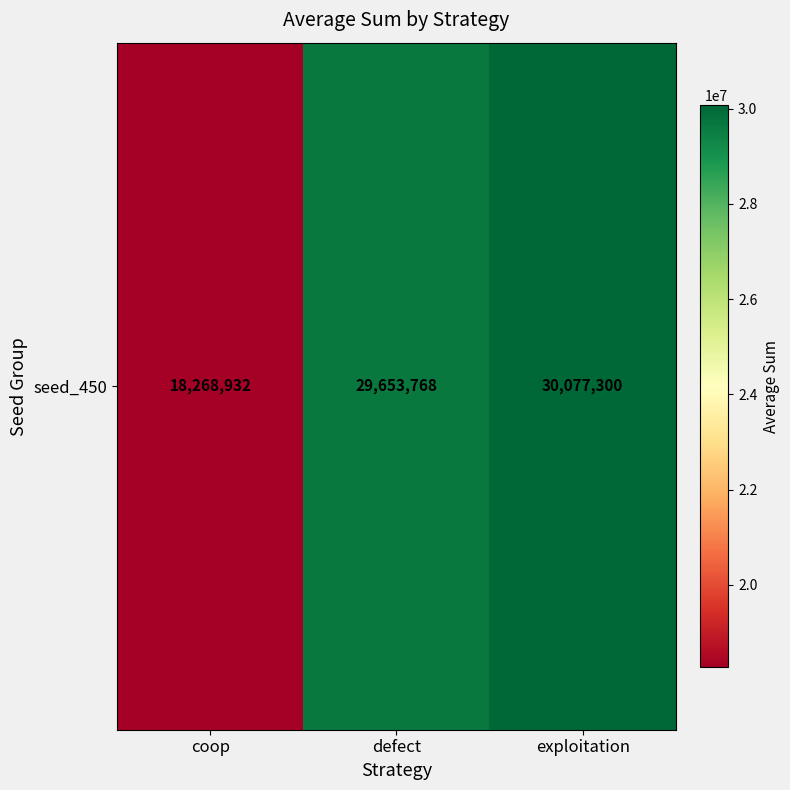

Reading left to right, extract all data points from this chart.

18268932	29653768	30077300